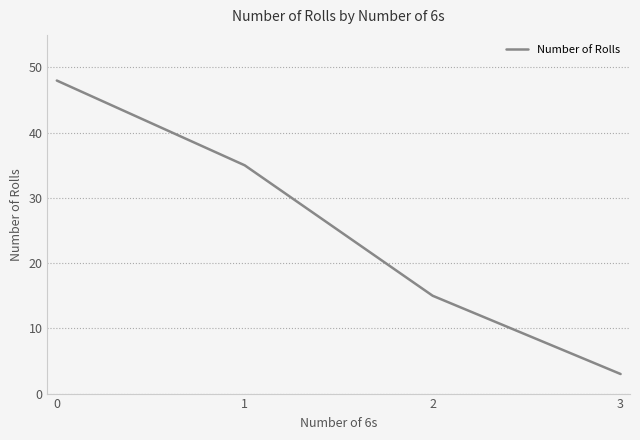

List the labels in order of value, smallest first.

3, 2, 1, 0